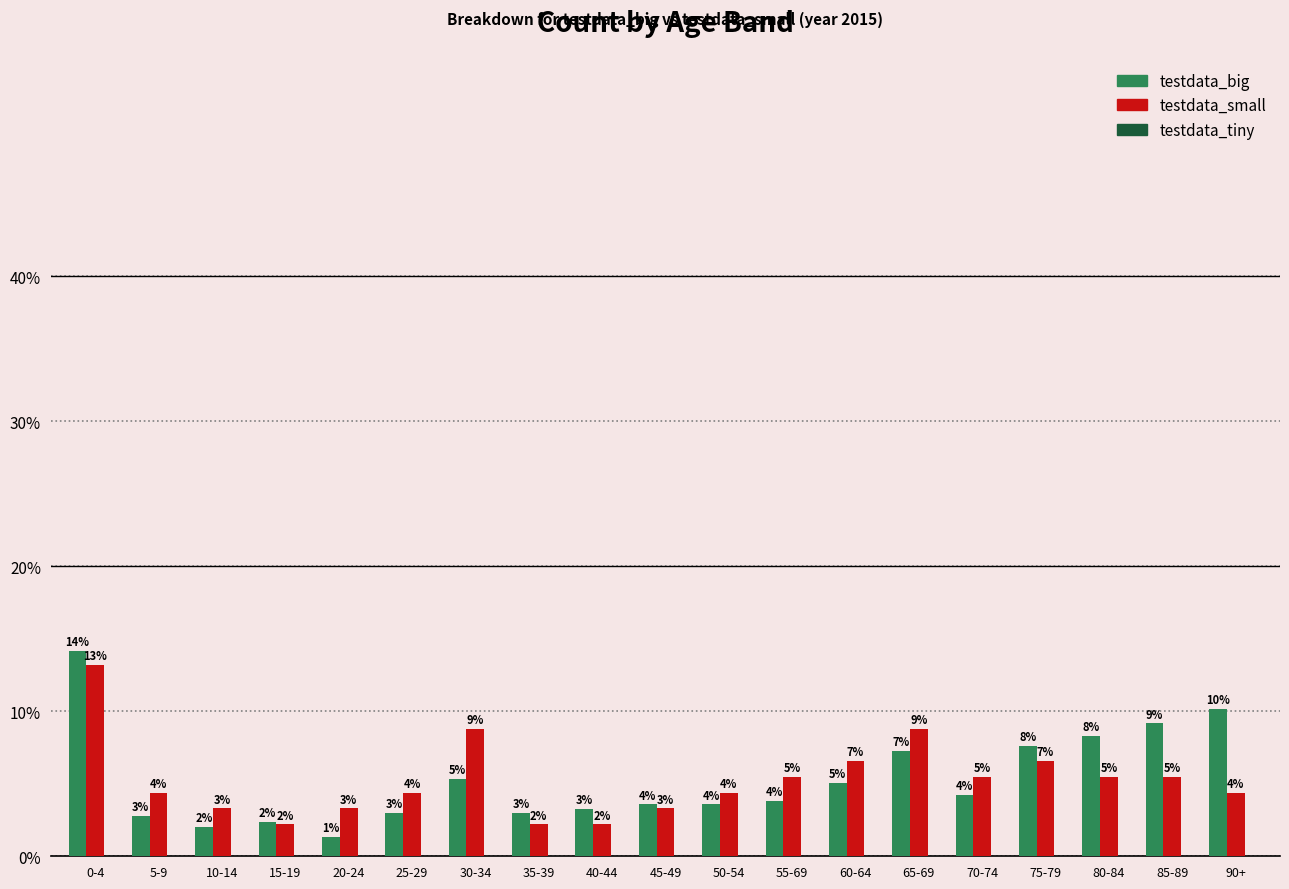

At which category is the sum across all series the highest?

0-4